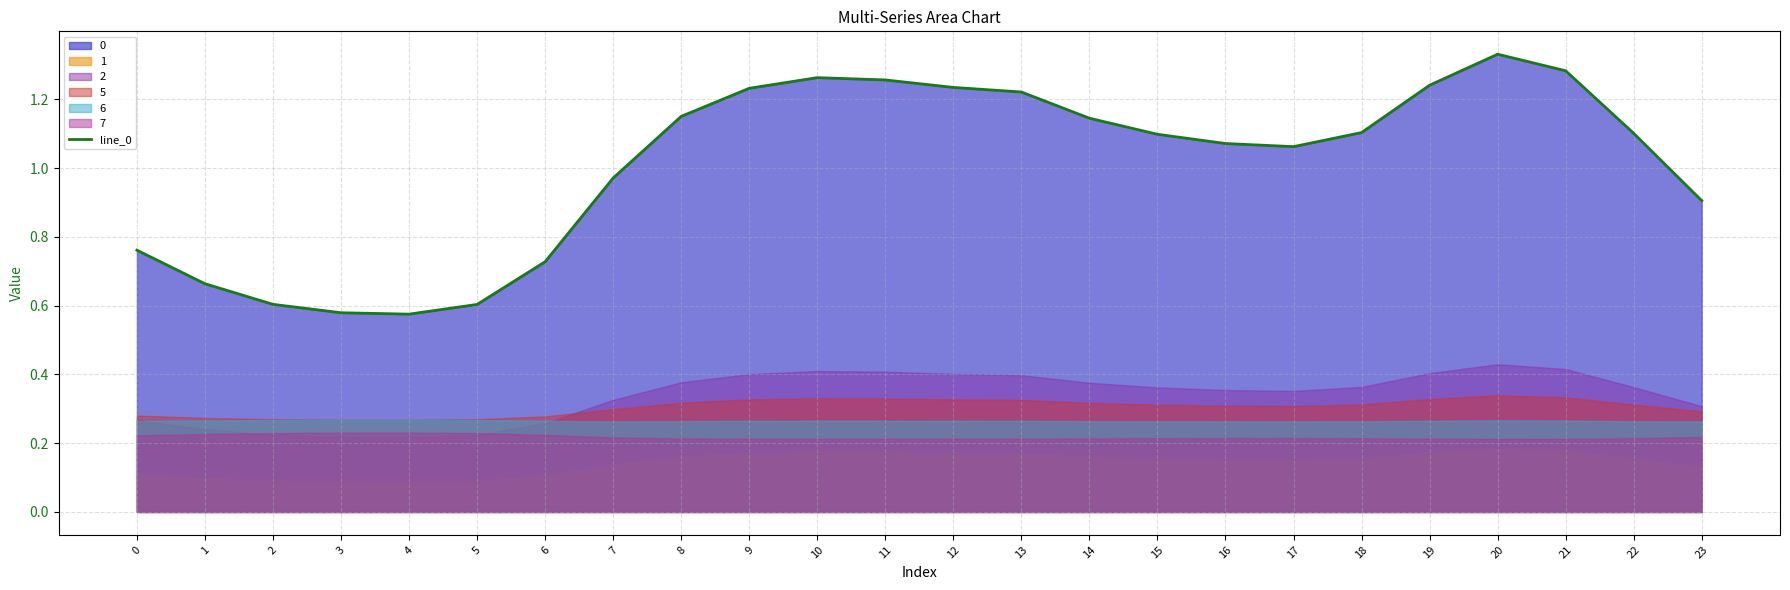

List the labels in order of value, smallest first.

4, 3, 5, 2, 1, 6, 0, 23, 7, 17, 16, 15, 22, 18, 14, 8, 13, 9, 12, 19, 11, 10, 21, 20